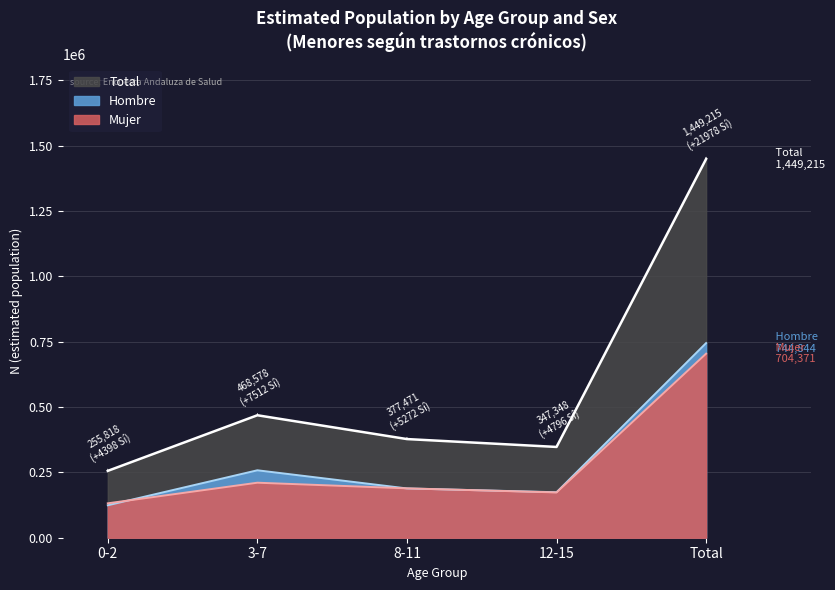

How many lines are shown in the chart?

3